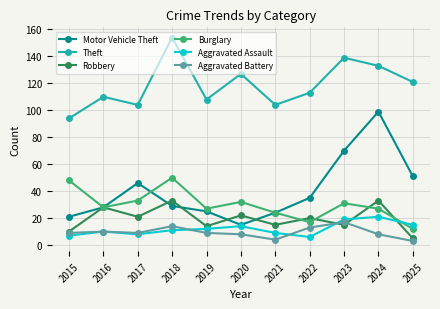

At which label is Motor Vehicle Theft closest to 57?

2025